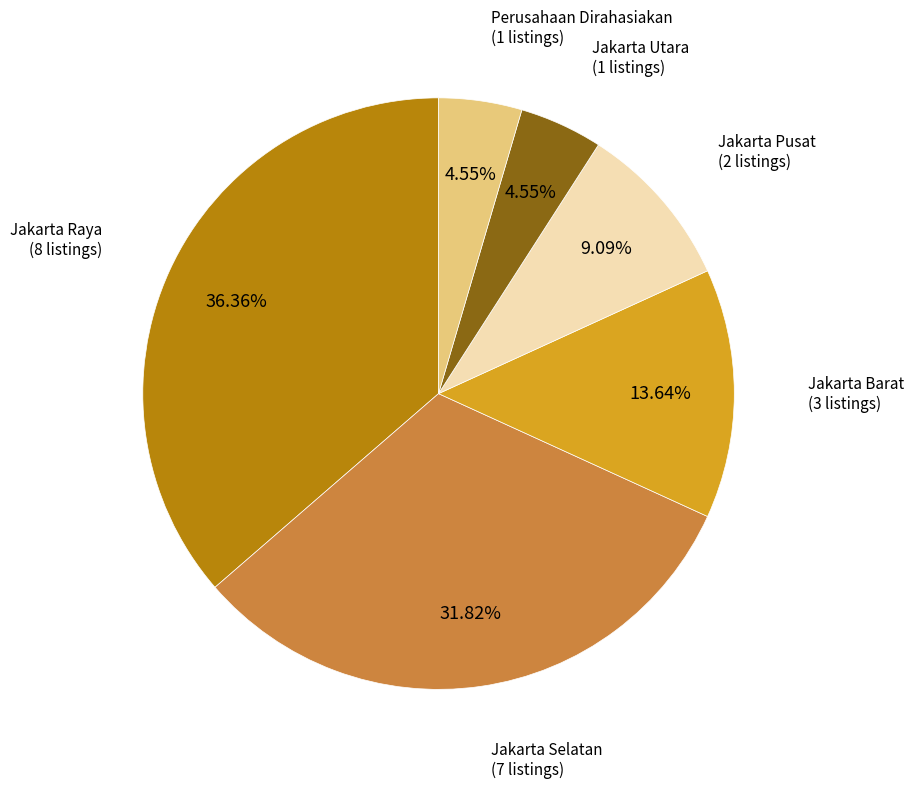

Is there any slice that represents more than half of the pie?

No